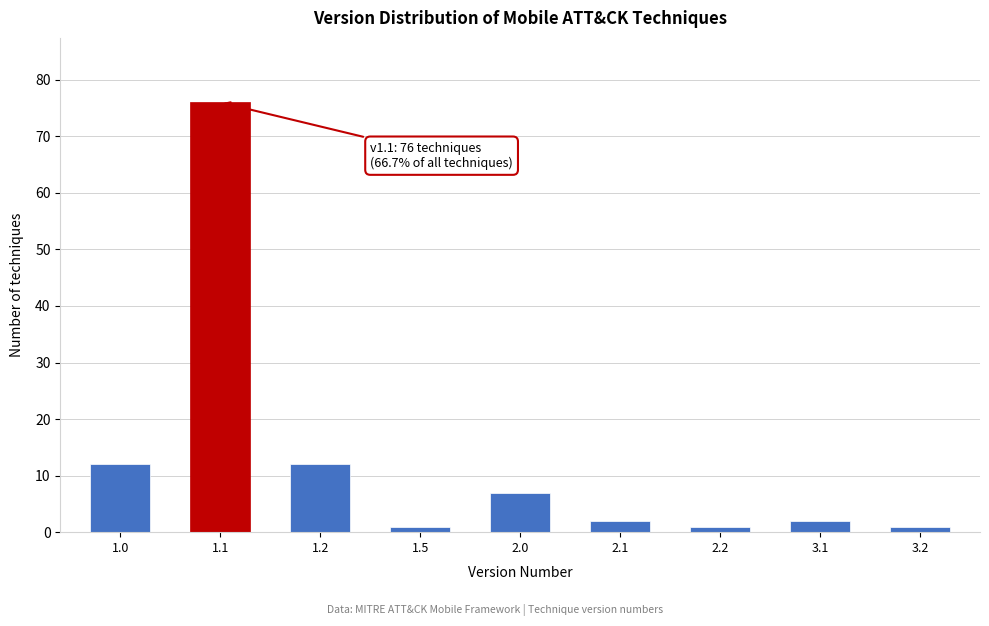

Reading left to right, extract all data points from this chart.

1.0=12	1.1=76	1.2=12	1.5=1	2.0=7	2.1=2	2.2=1	3.1=2	3.2=1